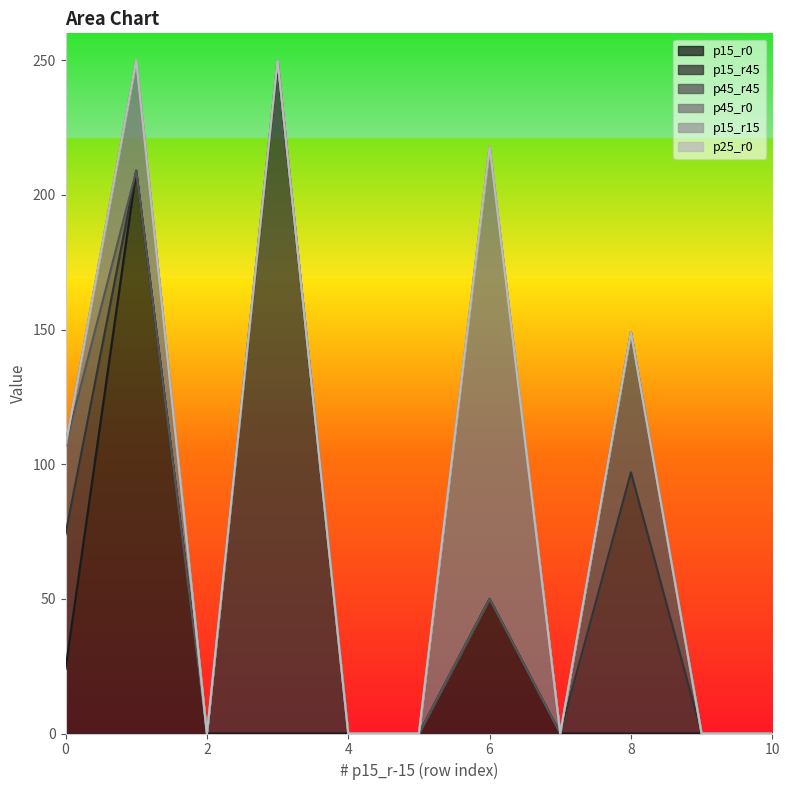

In p45_r0, how many points are higher than both neighbors (excluding endpoints)?

2